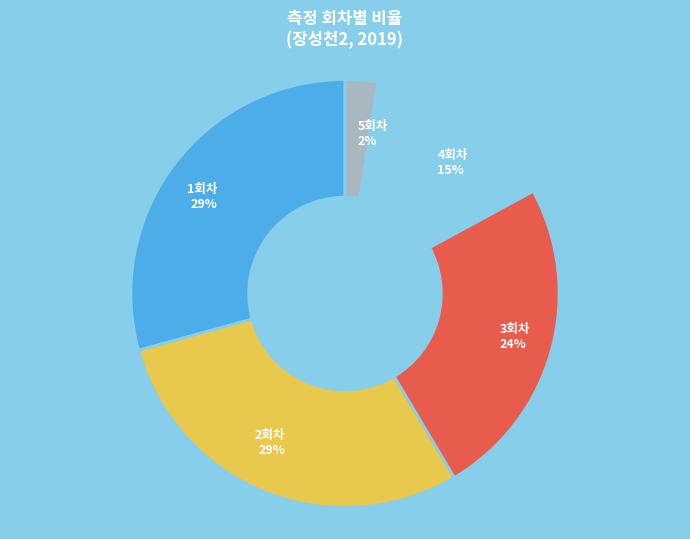

What percentage is the 2회차 slice, to the nearest percent?

29%